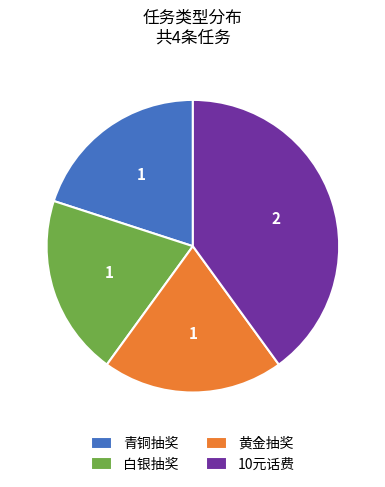

Combined, do 白银抽奖 and 10元话费 account for over 50%?

Yes